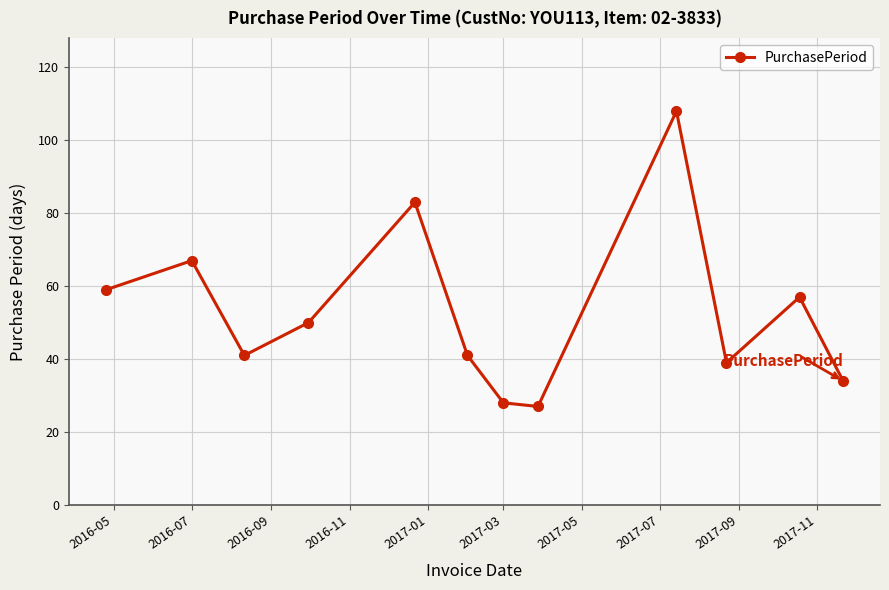

Is this an area chart (filled region under the line)?

No